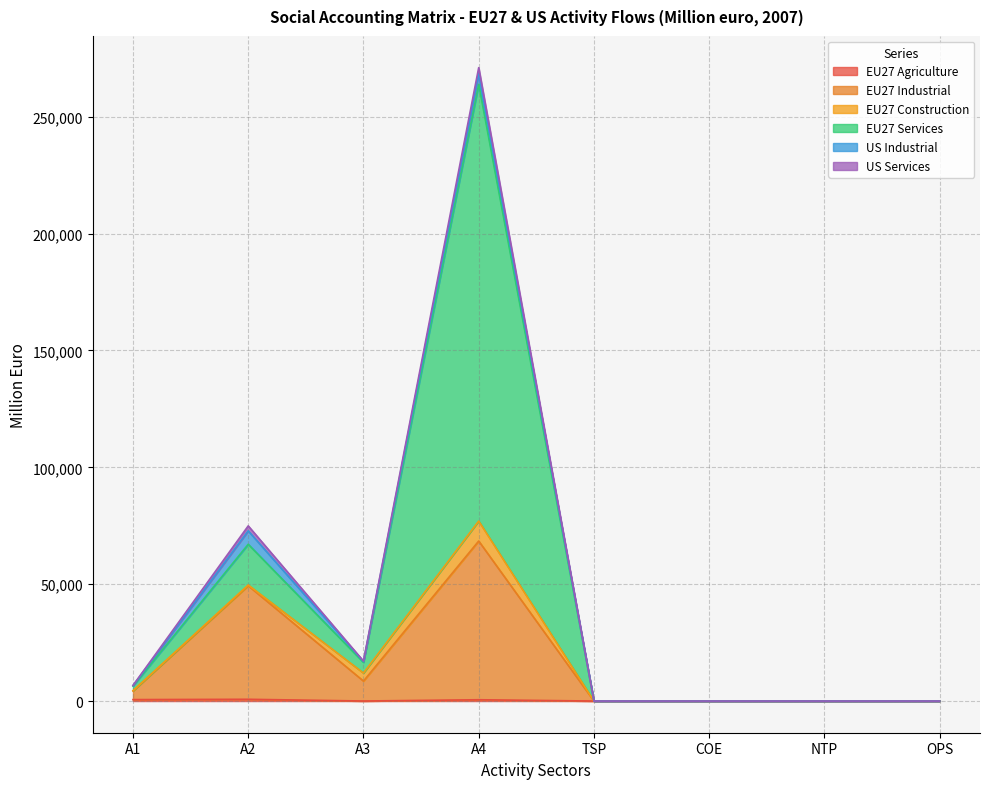

Which has a higher value, A1 or A3?

A1